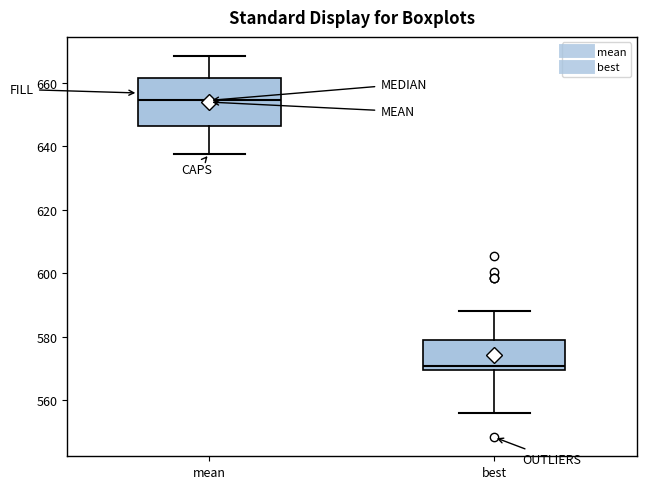

Comparing the boxes themselves (not the whiskers), which one is the tallest?

mean